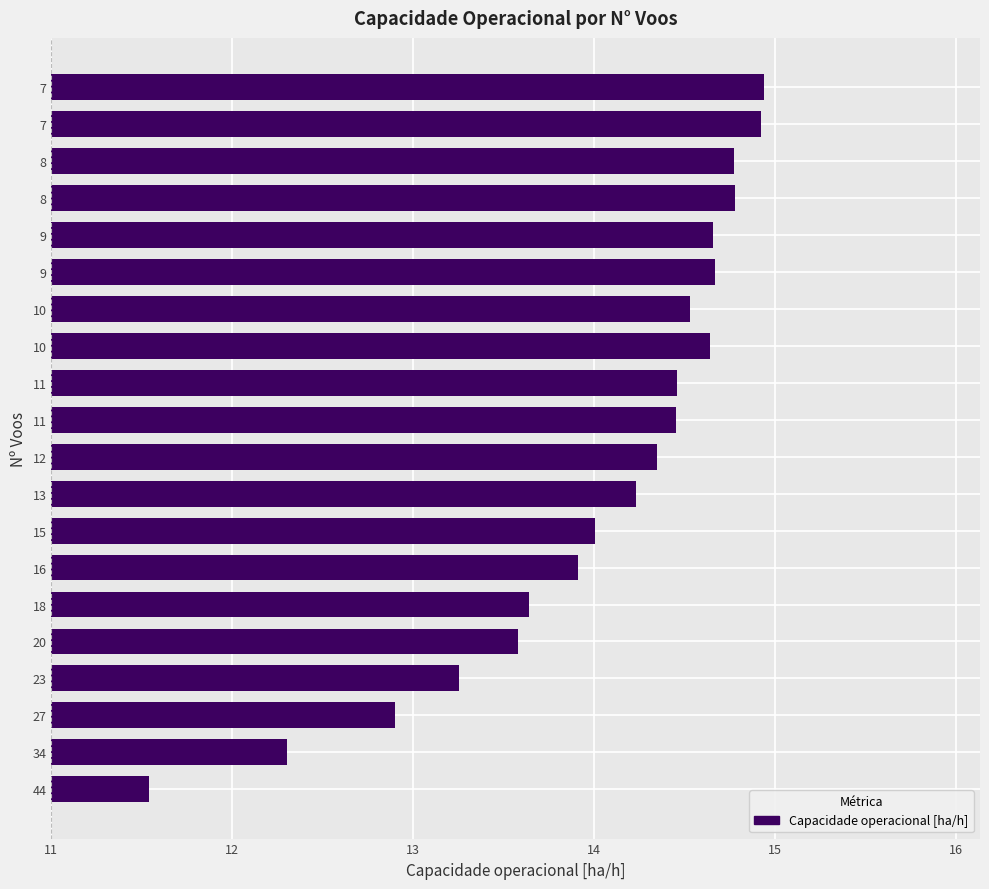

Are the bars horizontal?

Yes